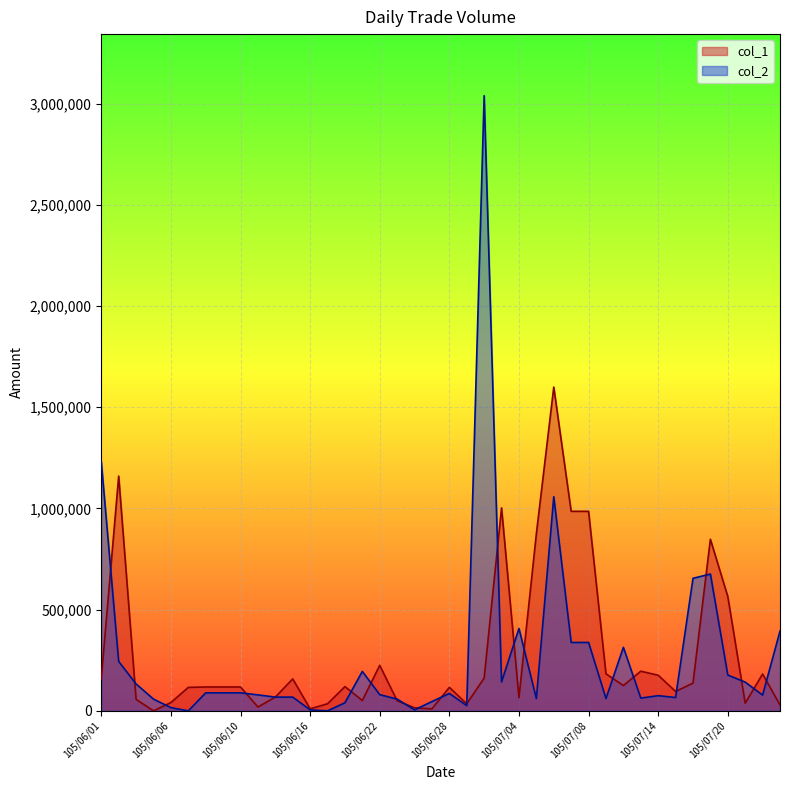

How many distinct data groups are displayed?

2